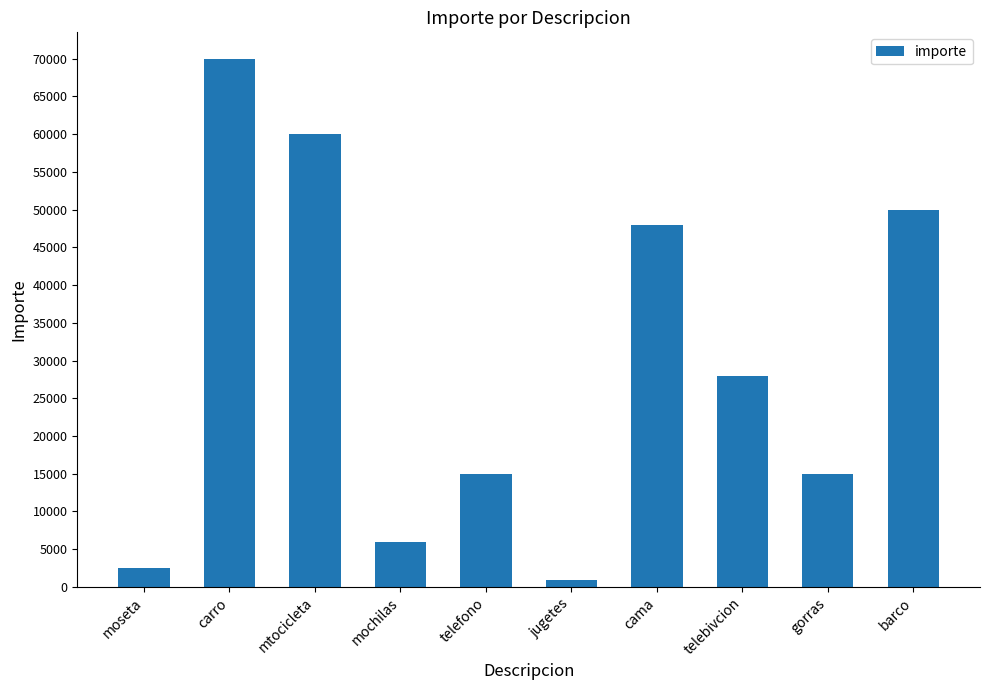

Which category has the lowest value across all series?

jugetes